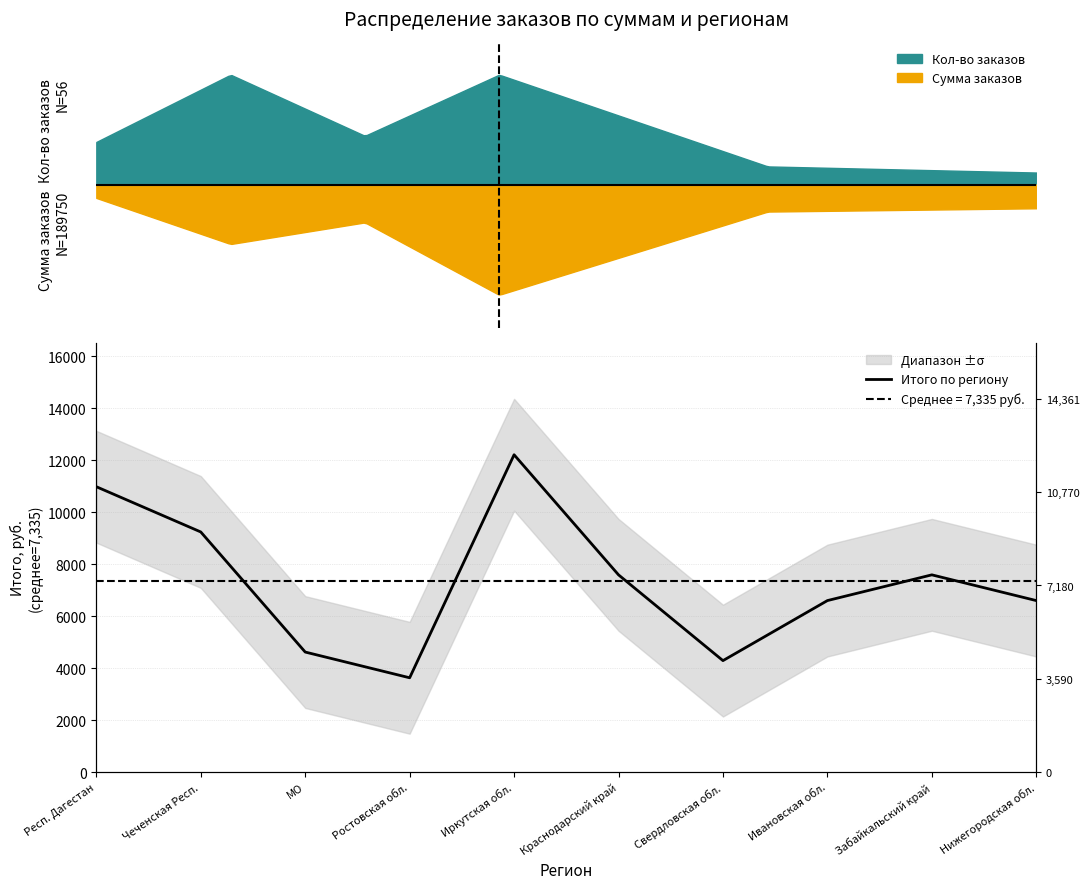

Approximately how many times larger is the value at Ивановская обл. compared to Краснодарский край?

0.9